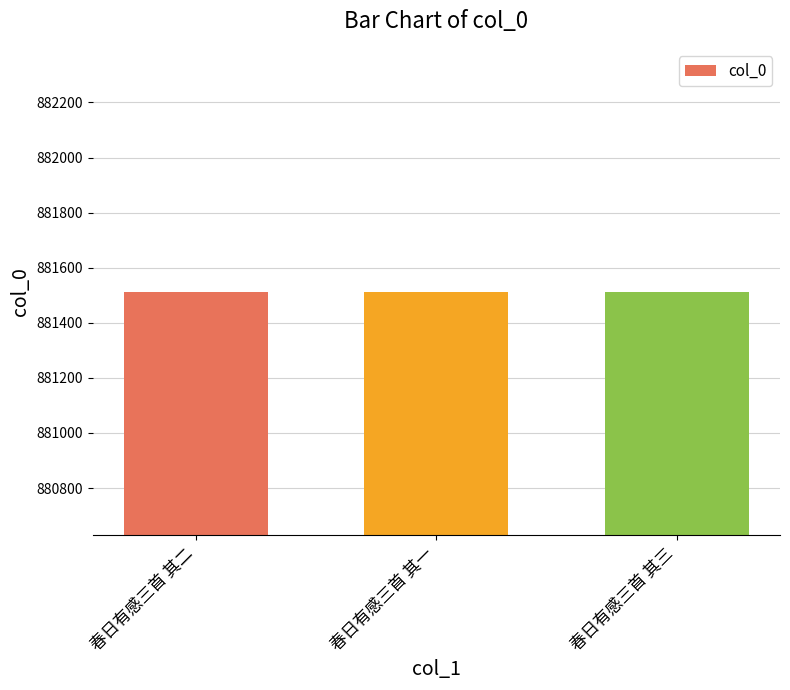

The value at 春日有感三首 其三 is 399146. True or false?

False